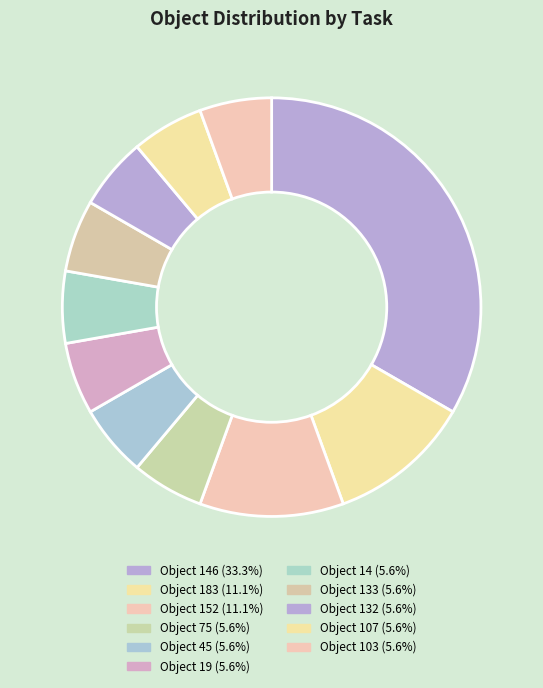

How many segments does this pie chart have?

11